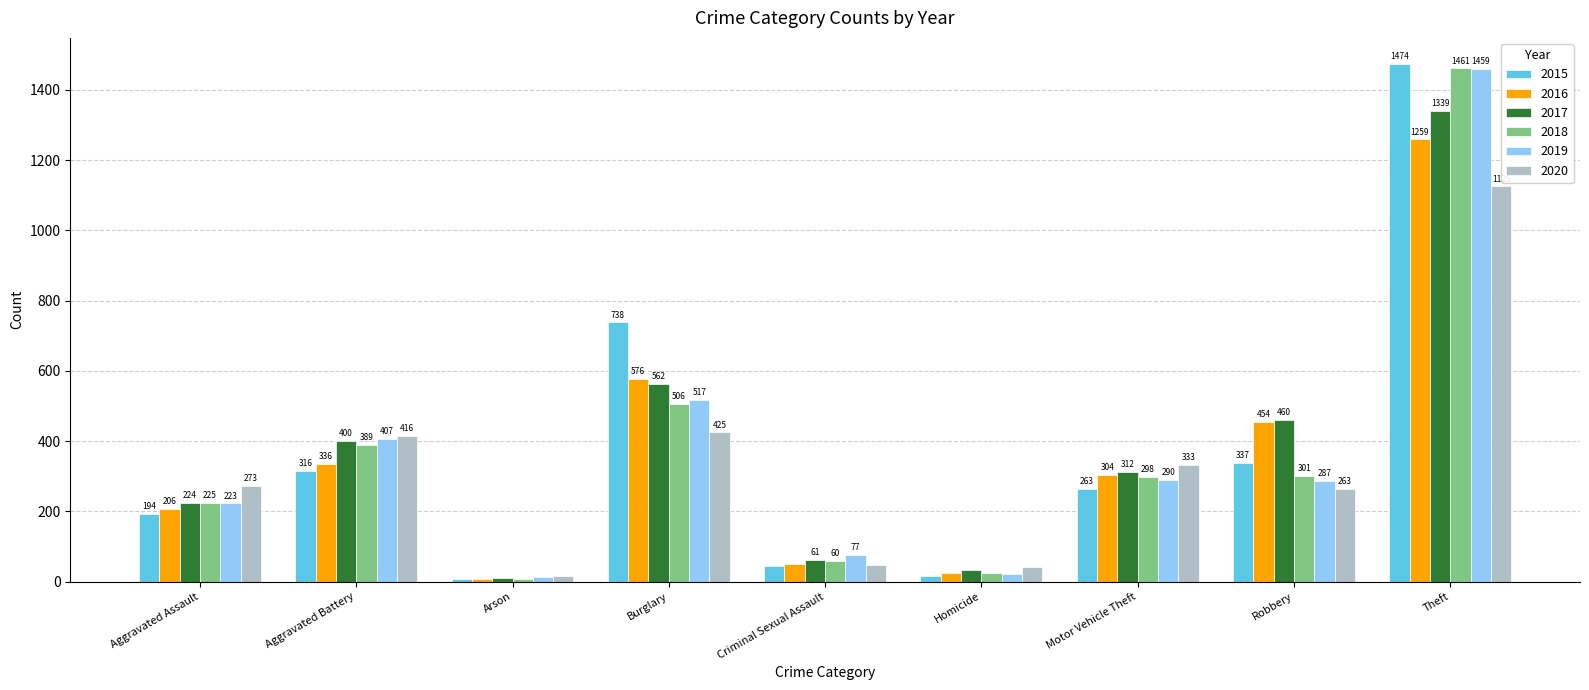

What is the total value across all series at Arson?

62